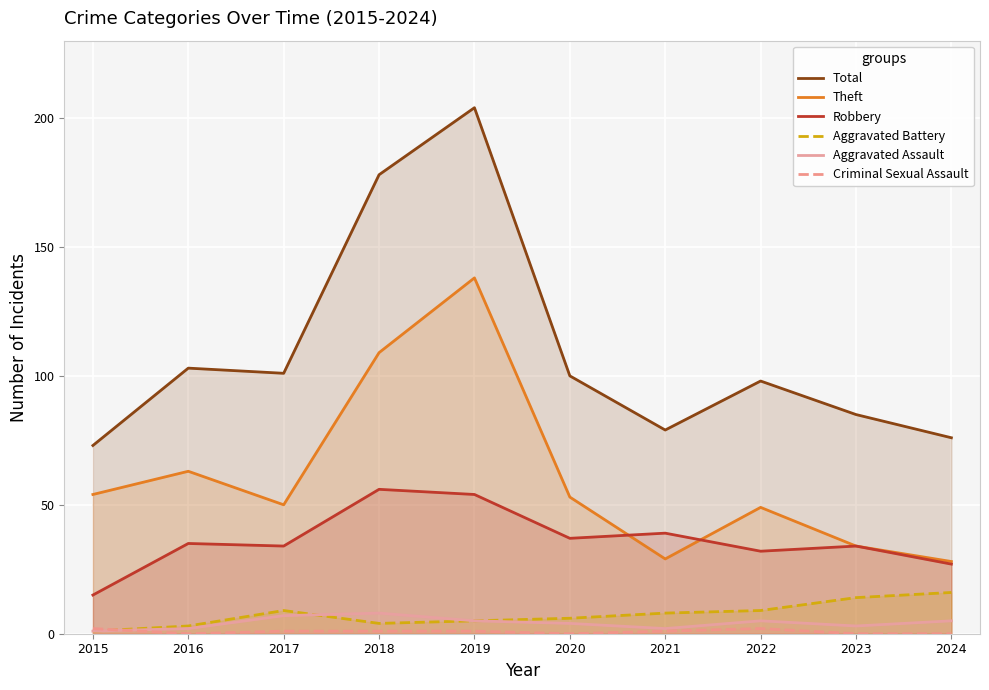

Rank the series by their maximum value, from highest to lowest.

Total, Theft, Robbery, Aggravated Battery, Aggravated Assault, Criminal Sexual Assault